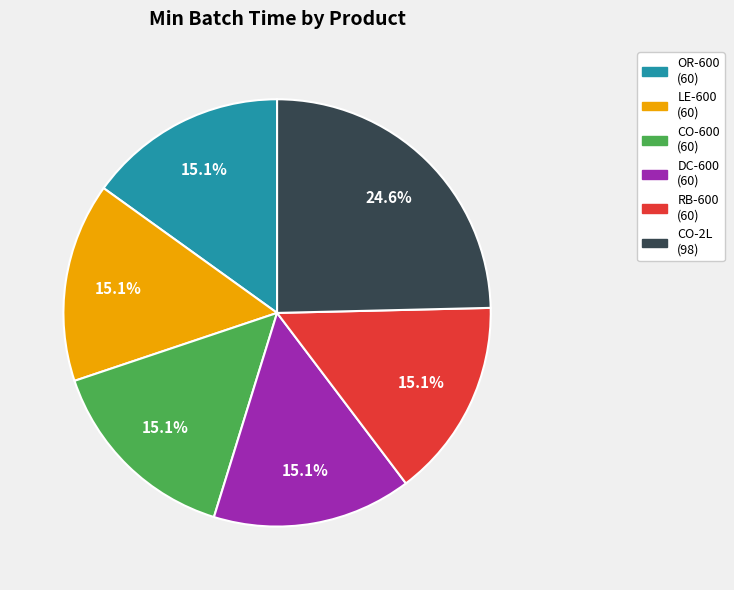

Is CO-600 the majority of the pie?

No